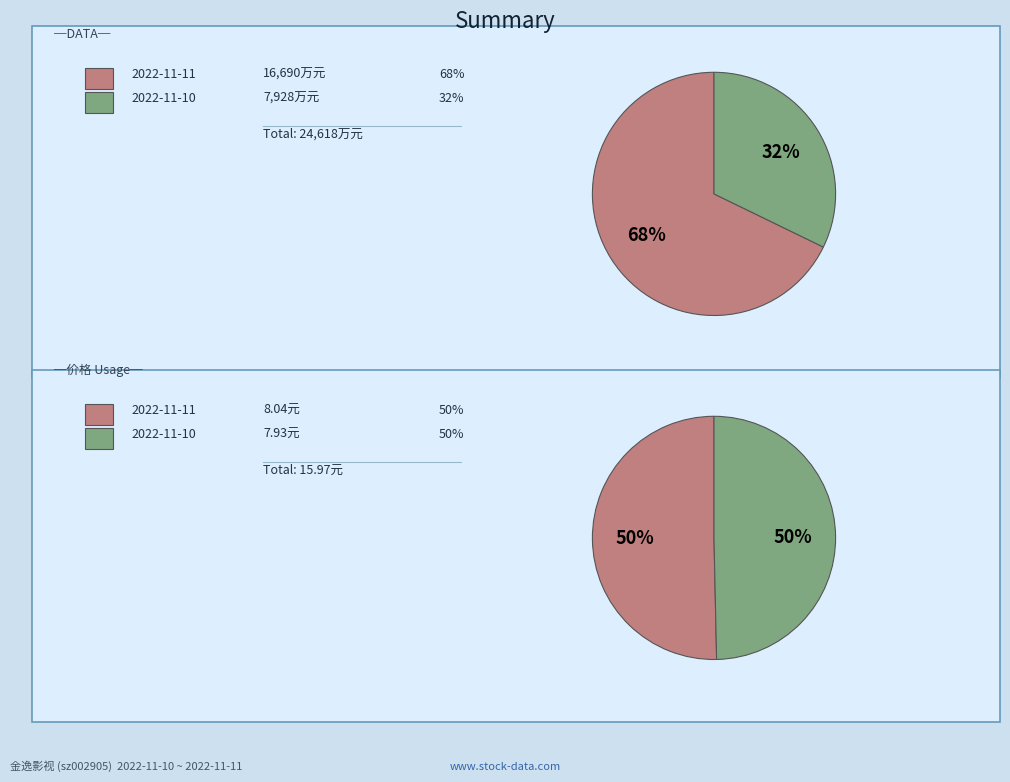

What percentage is NOT represented by 2022-11-11?

32.2%